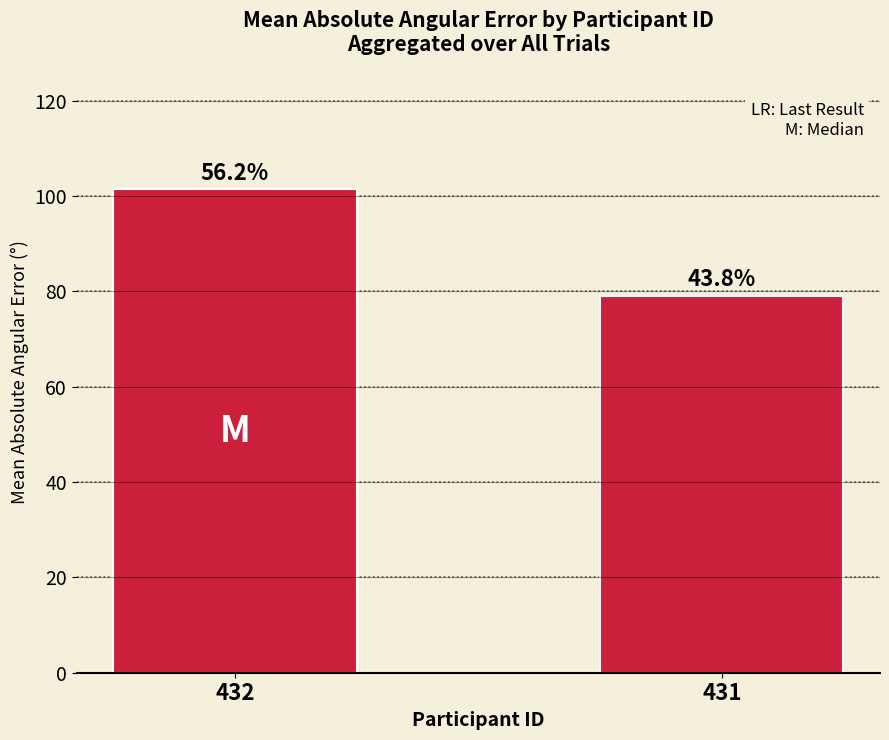

What is the value of the 2nd bar from the left?

79.1